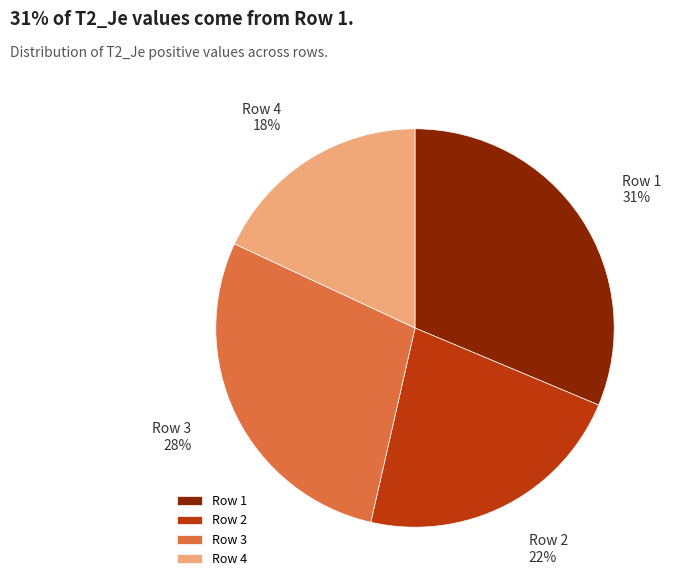

To the nearest percent, what portion does Row 3 represent?

28%